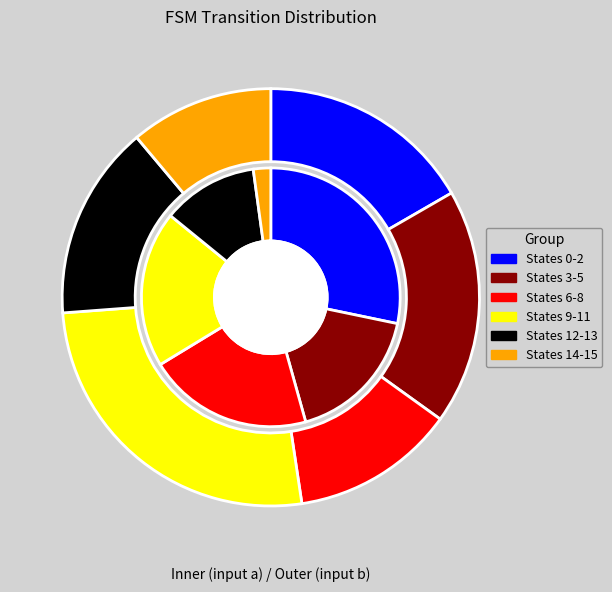

The state 0 slice represents 27% of the pie. True or false?

True